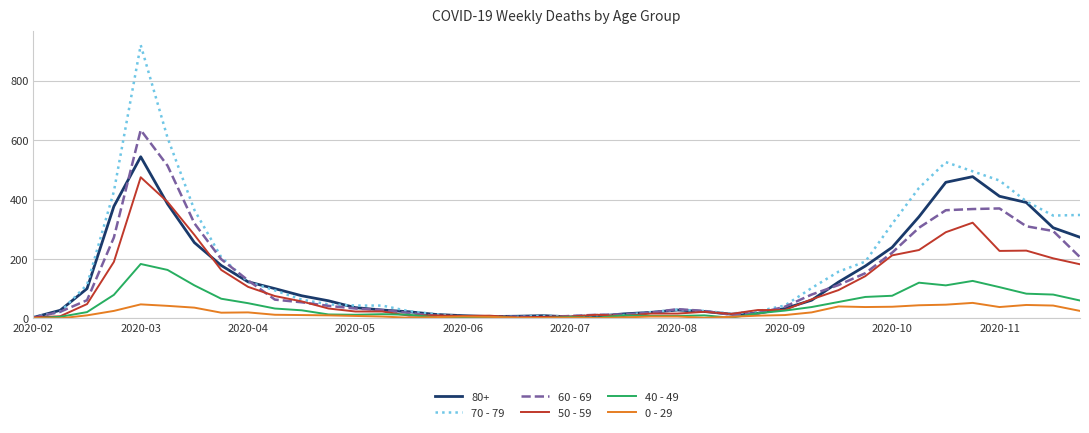

What is the greatest value displayed?

920